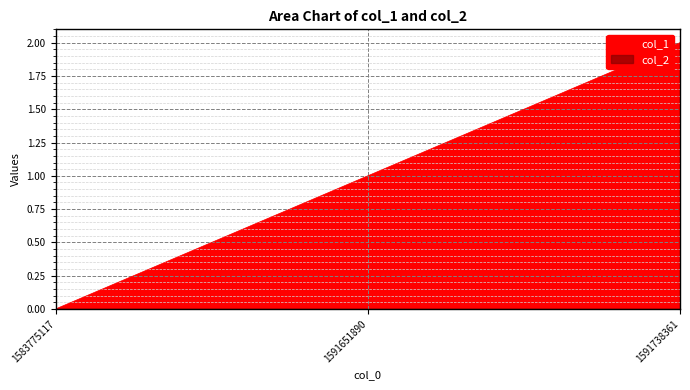

What is the sum of the values at 1591738361 and 1583775117?

2